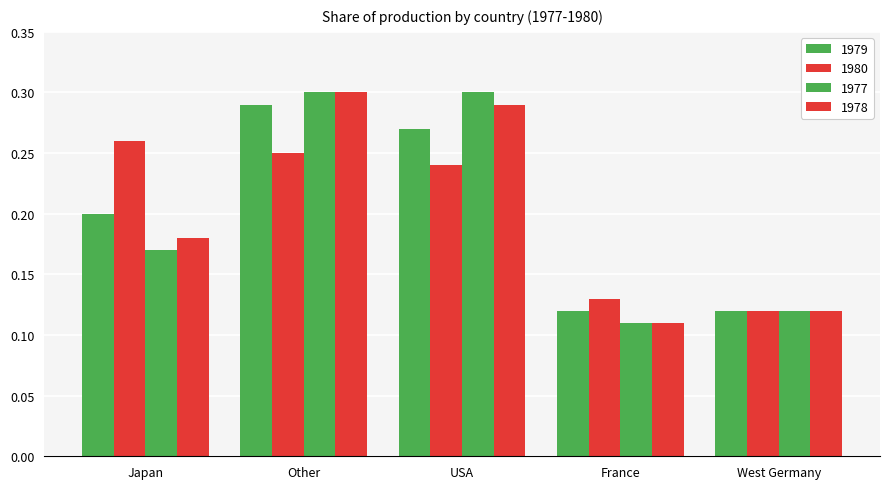

How many distinct data groups are displayed?

4